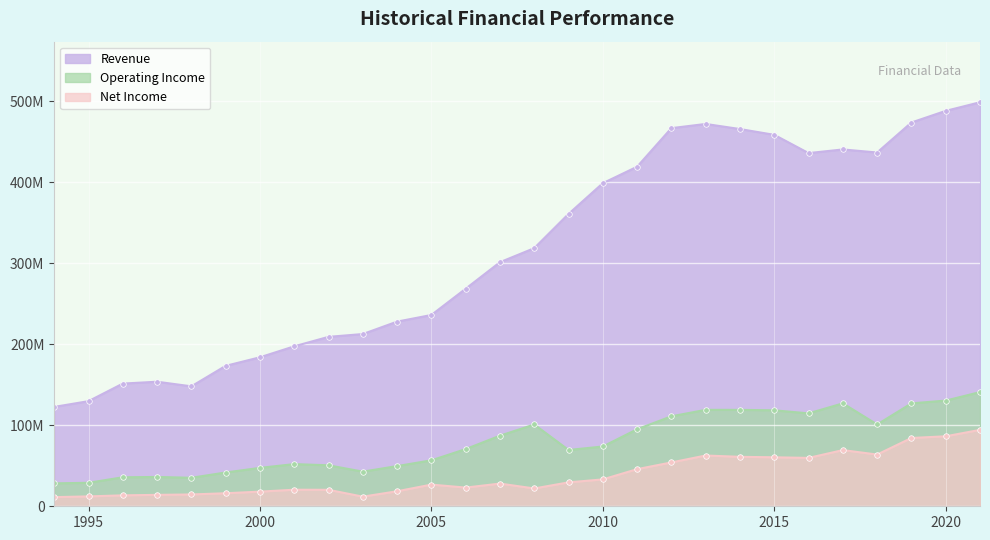

Is it true that Revenue equals 183960000 at 2000?

True